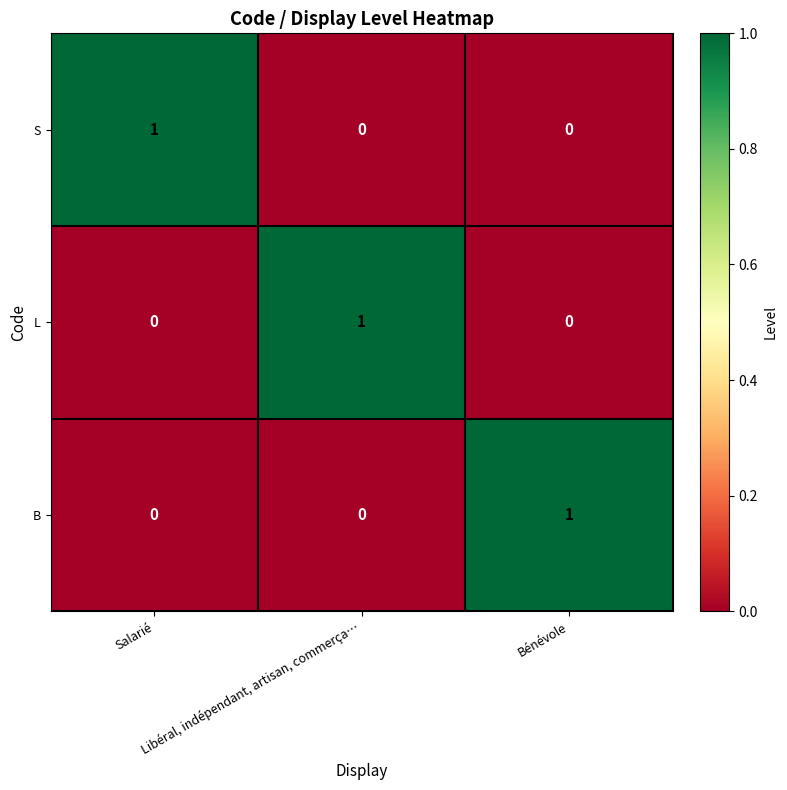

At how many categories does at least one series exceed 0?

3